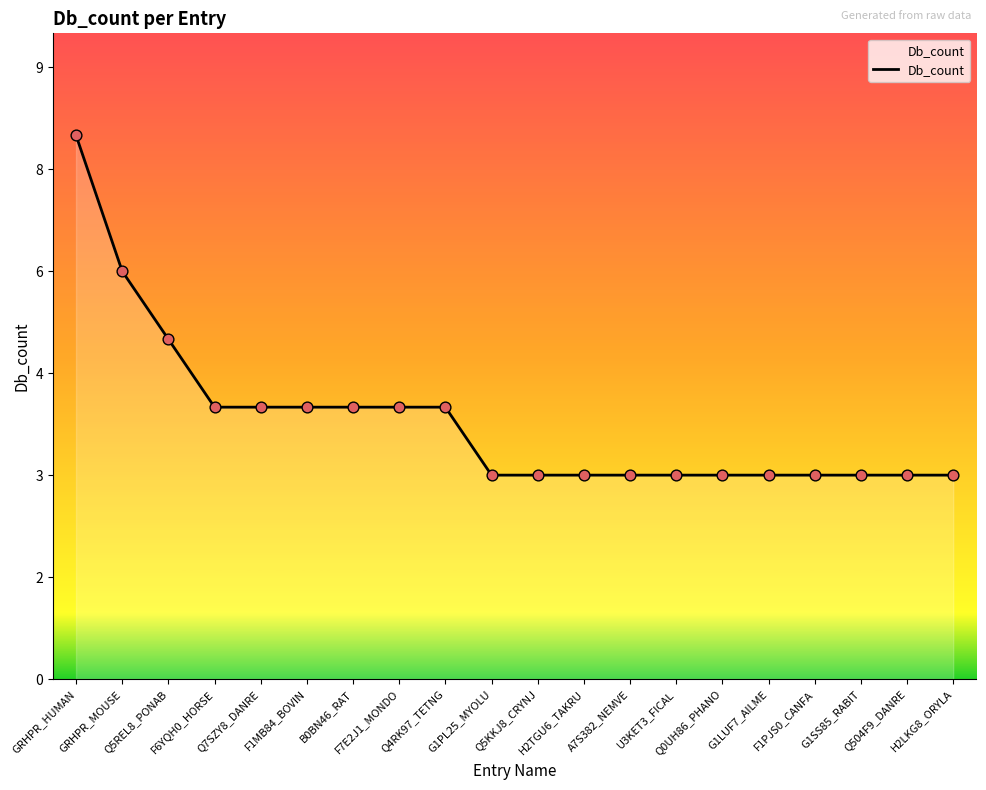

Approximately how many times larger is the value at G1LUF7_AILME compared to F7E2J1_MONDO?

0.8